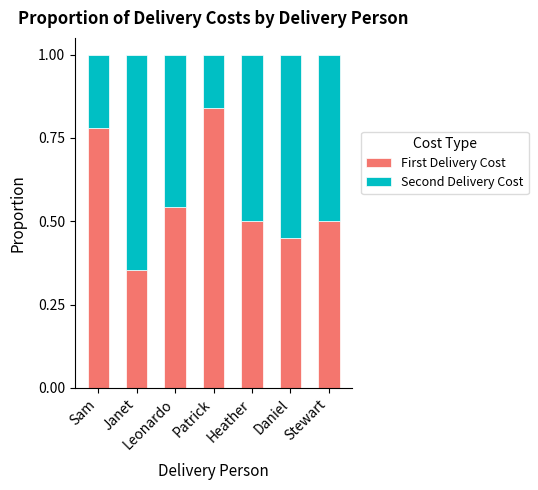

What is the sum of all First Delivery Cost values?

4.0